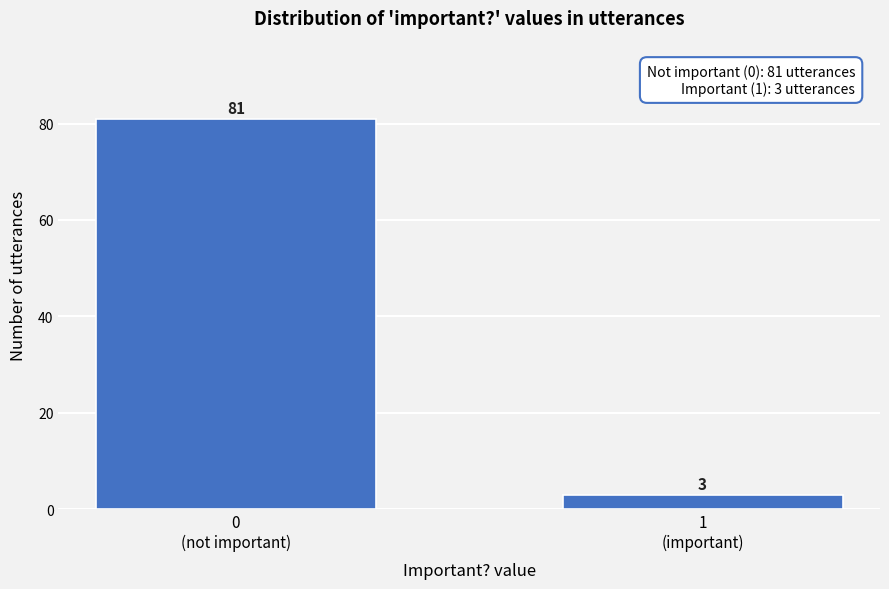

Reading left to right, list all the values displayed in this chart.

81	3